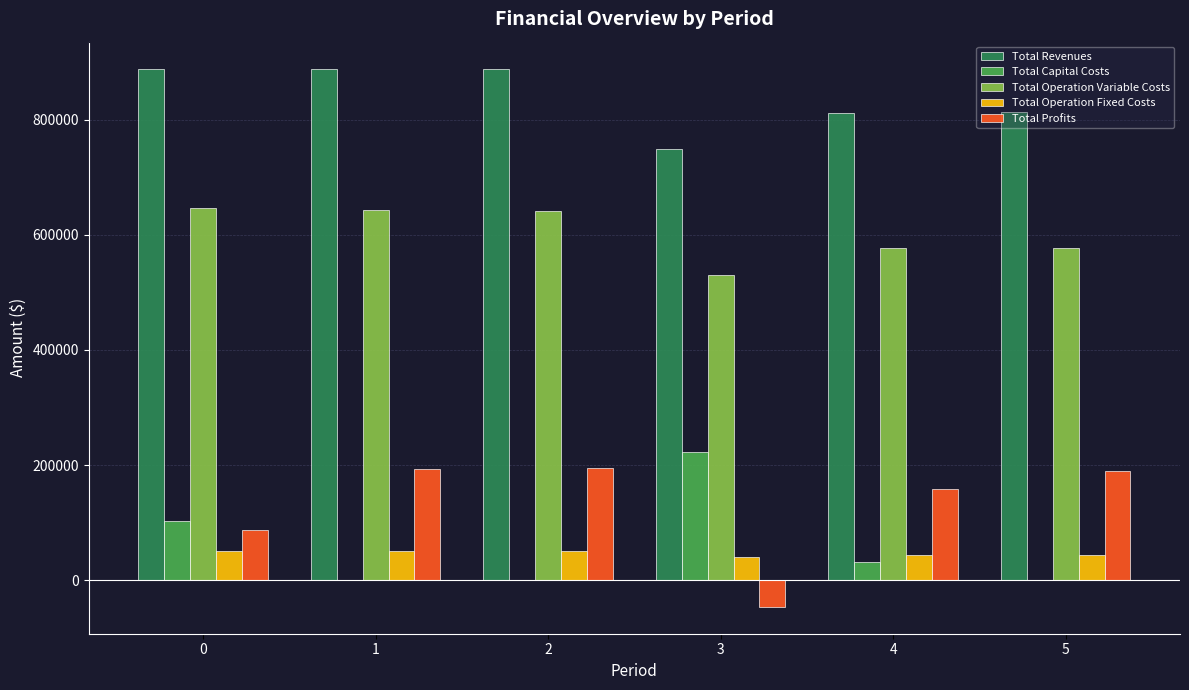

The Total Operation Variable Costs series shows 361118.7 at 4. True or false?

False